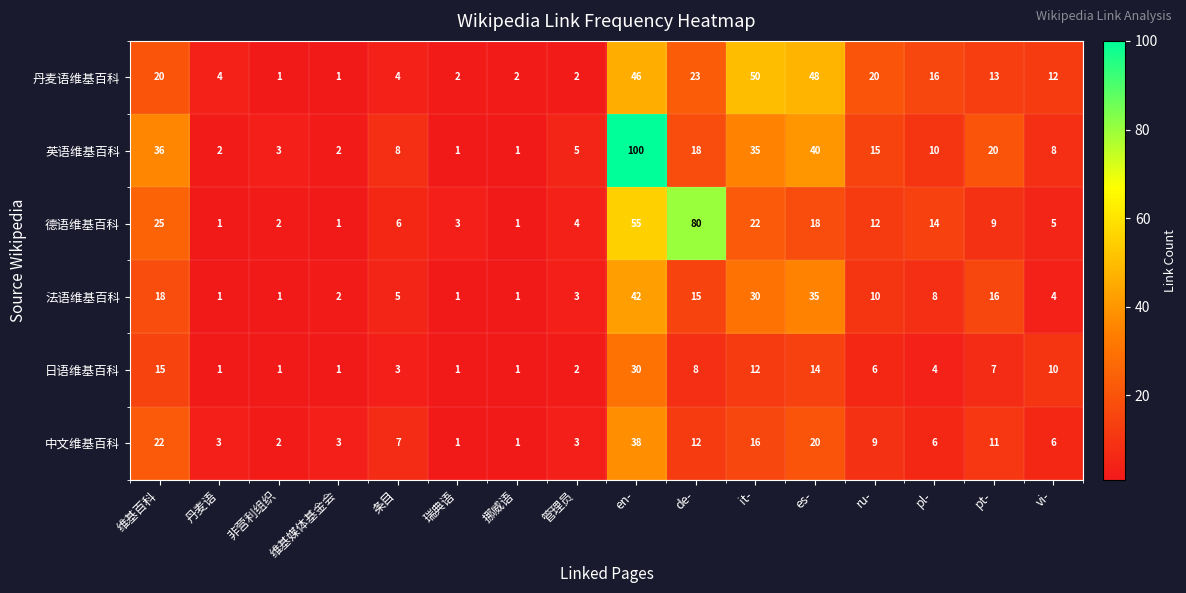

Which series has the widest spread of values?

英语维基百科